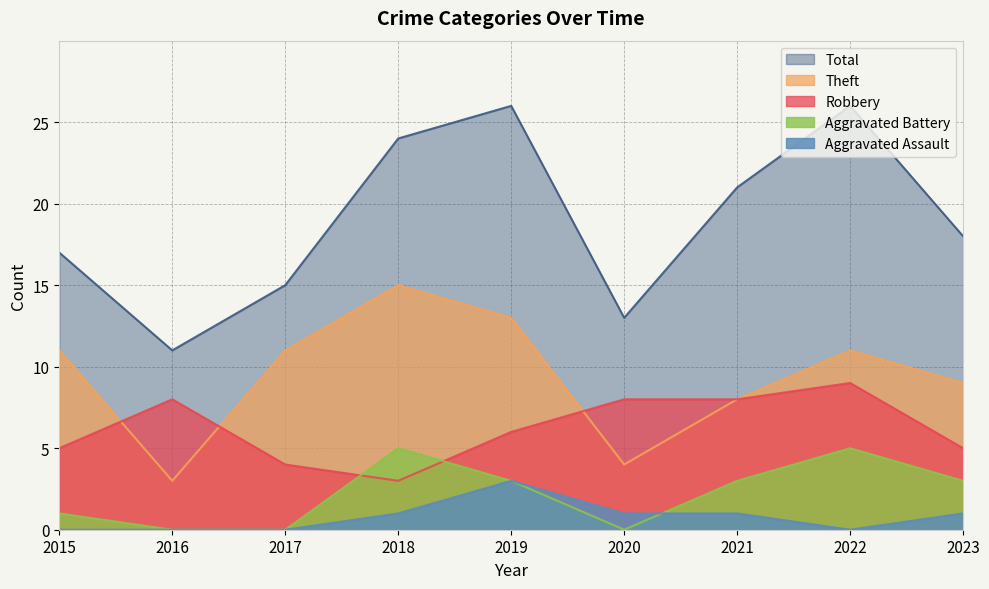

Is it true that Robbery equals 8 at 2021?

True